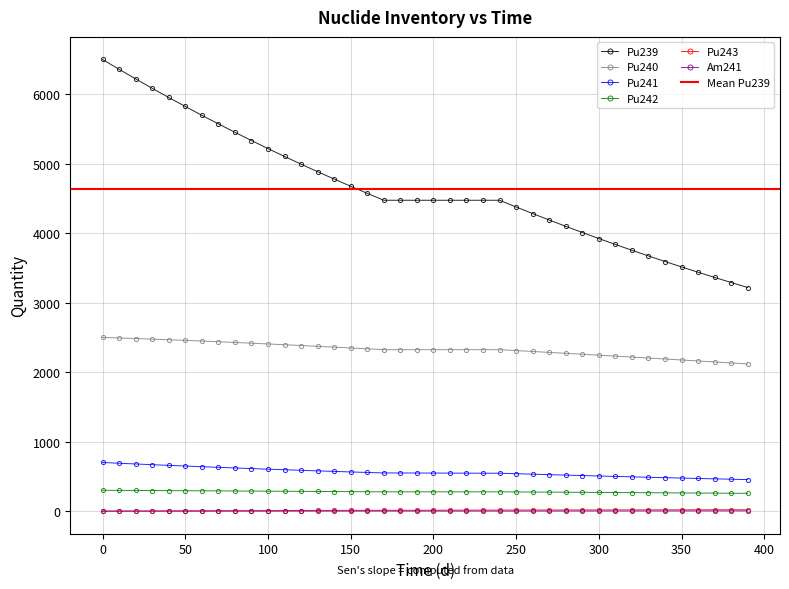

What is the highest value of the Pu240 series?

2500.0